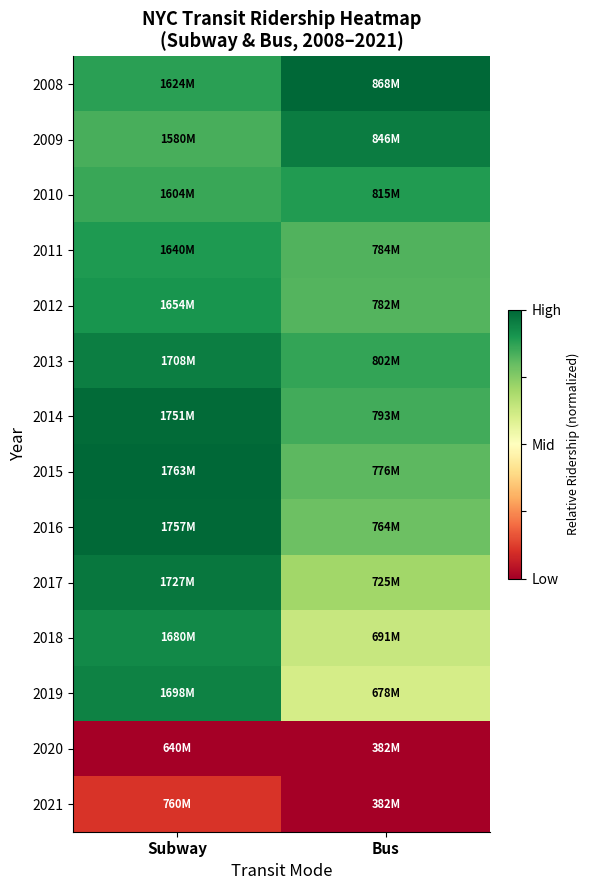

How many distinct data groups are displayed?

14